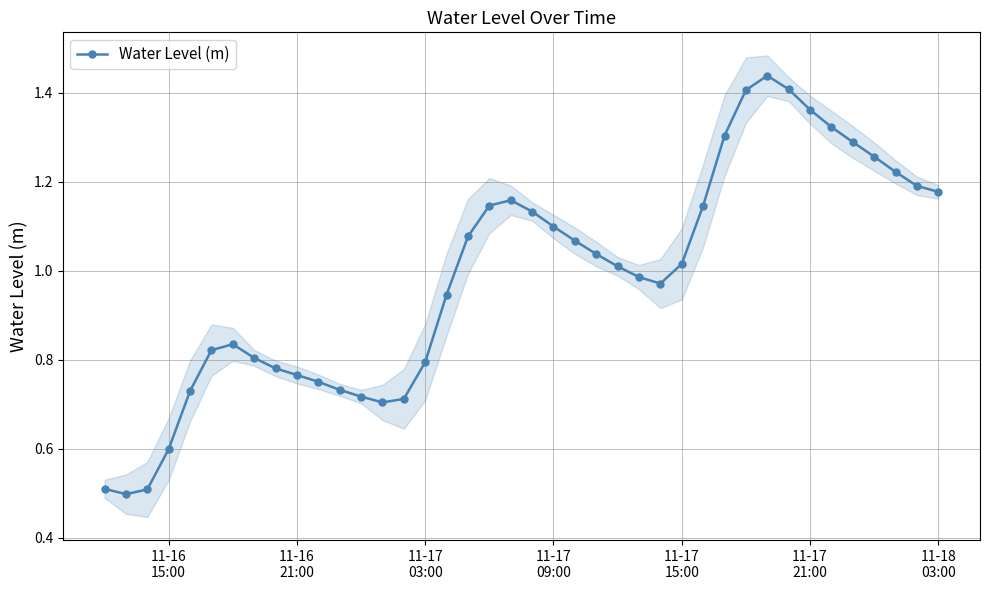

How many lines are shown in the chart?

1